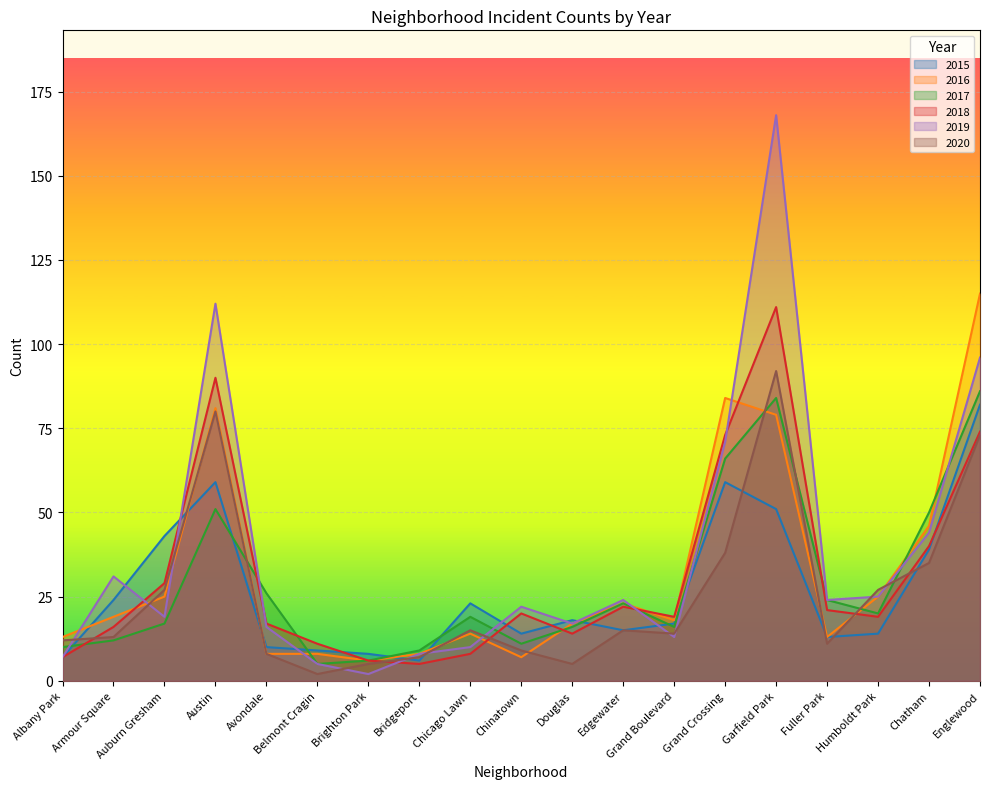

Which category has the highest value in the 2016 series?

Englewood